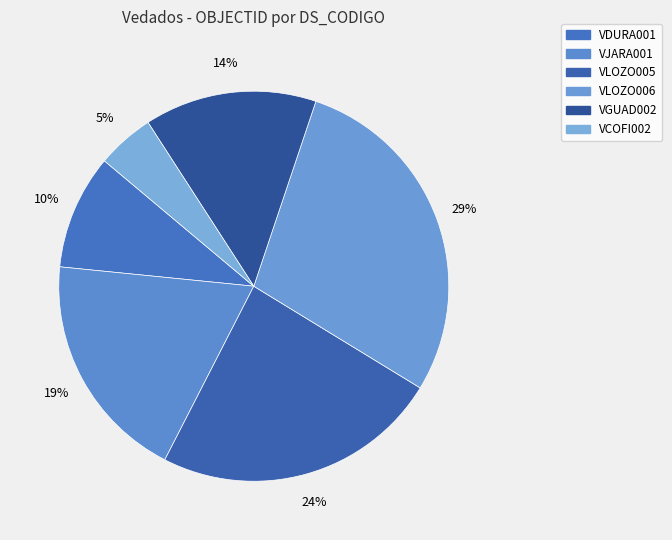

Which category has the biggest portion of the pie?

VLOZO006